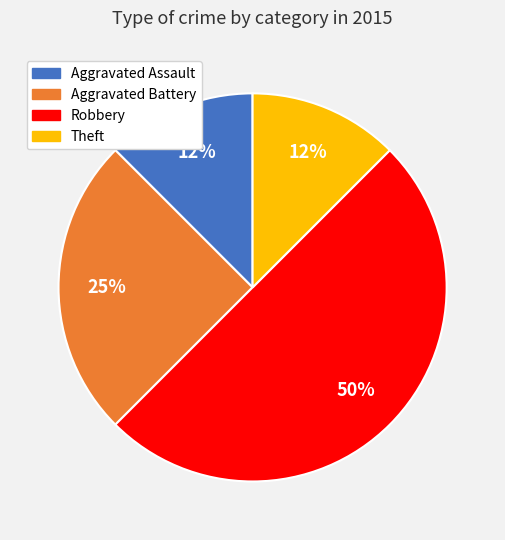

Which slice is the largest?

Robbery